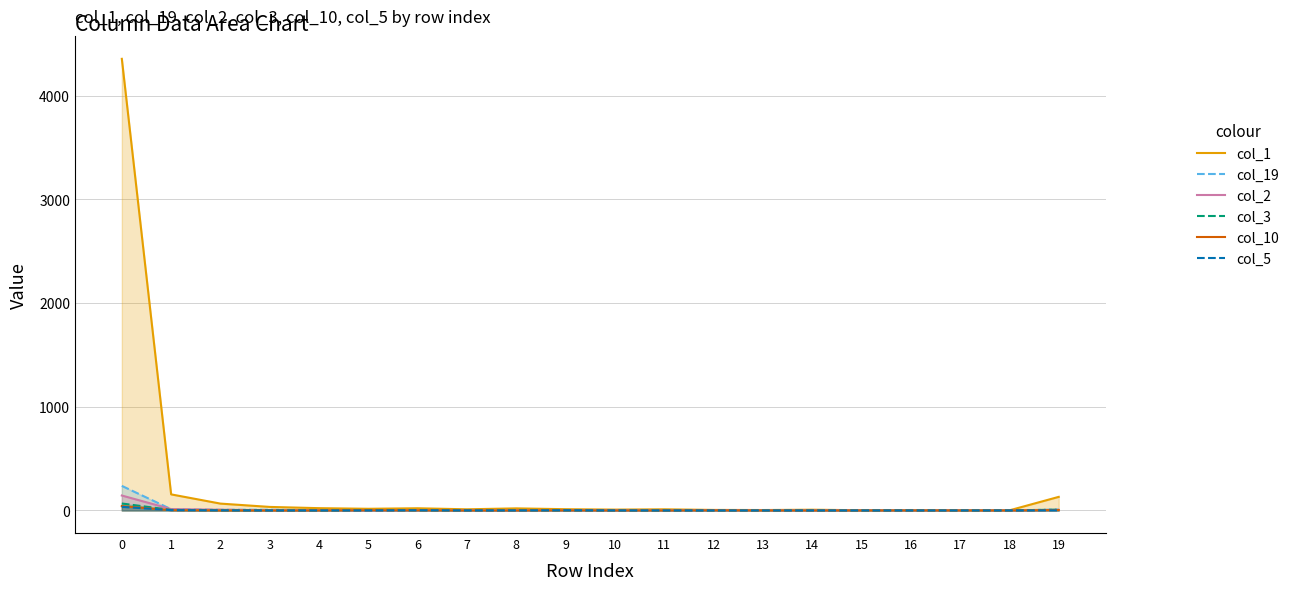

Is it true that col_1 equals 16 at 2?

False